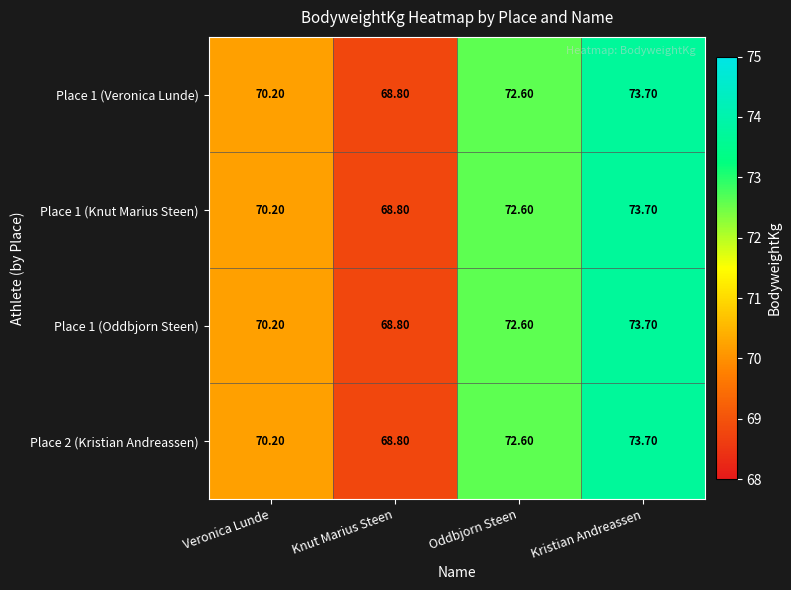

Rank the categories by Place 2 (Kristian Andreassen) value from lowest to highest.

Knut Marius Steen, Veronica Lunde, Oddbjorn Steen, Kristian Andreassen